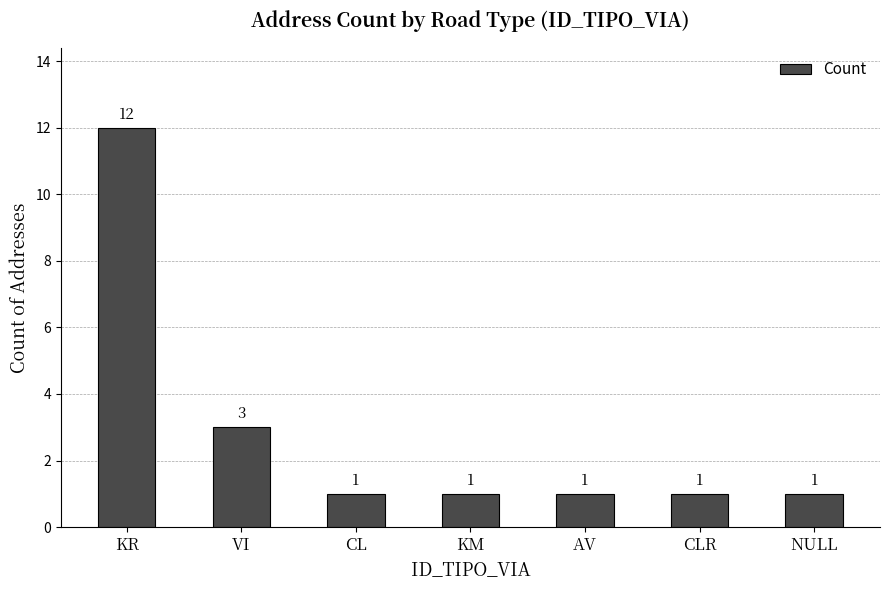

What is the value of the 6th bar from the left?

1